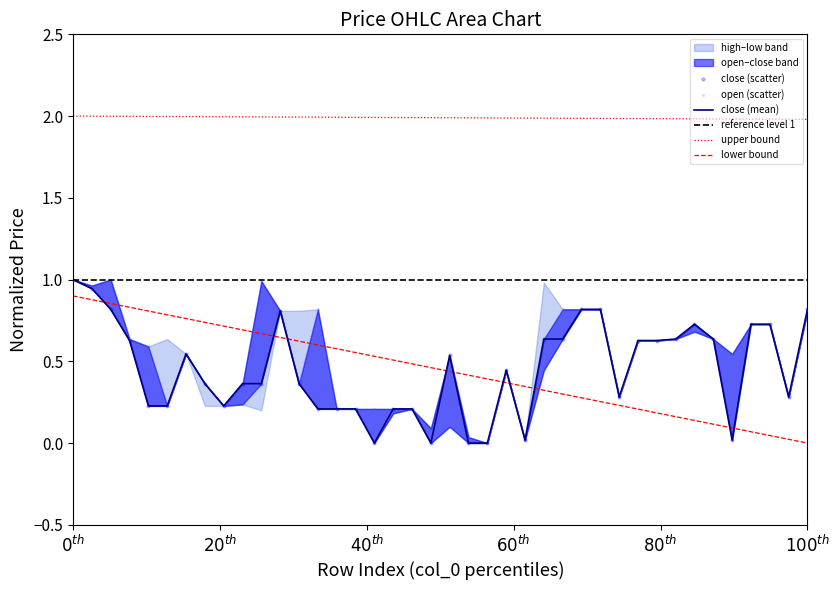

At how many categories does at least one series exceed 0?

39